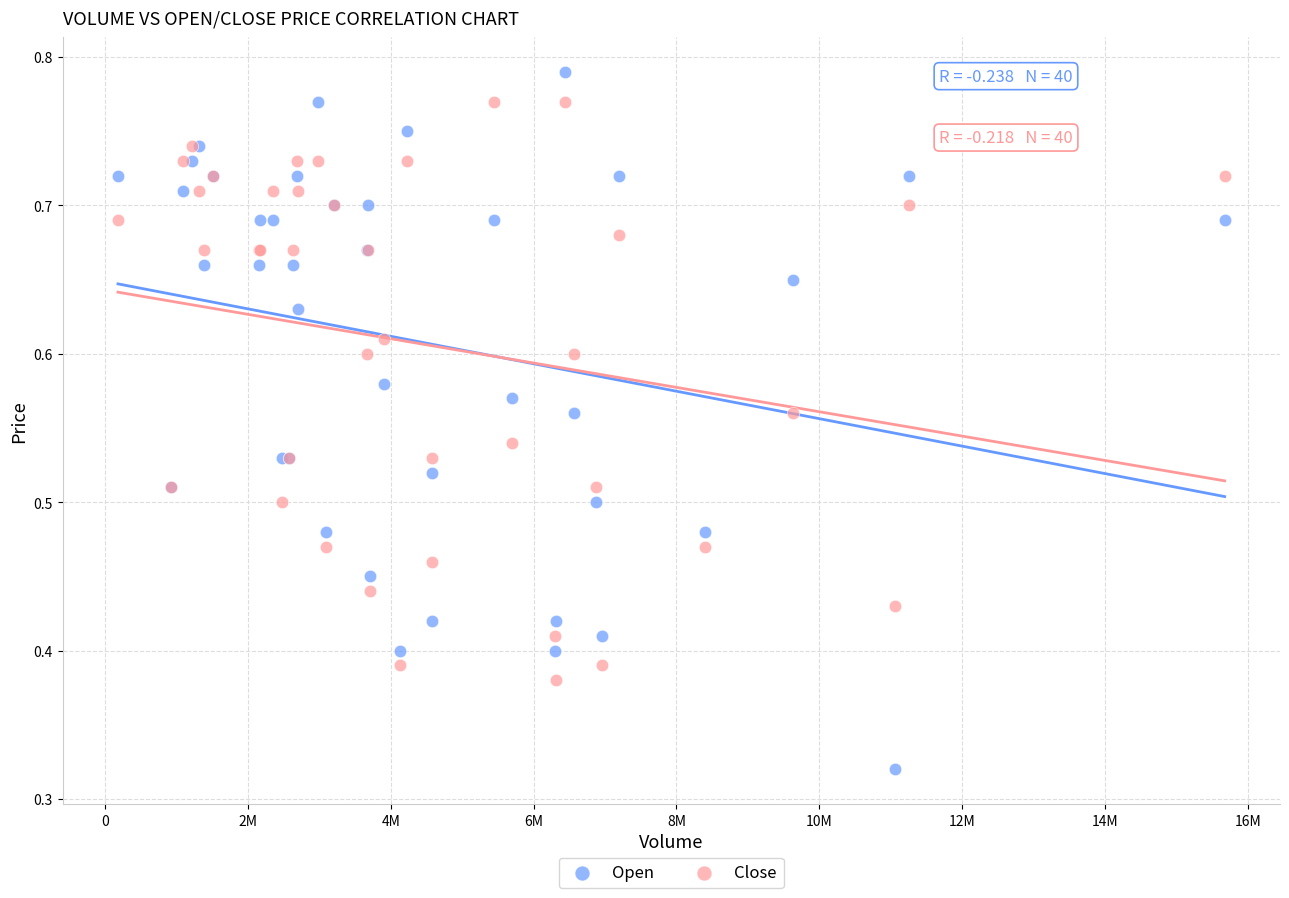

What is the X range (max minus min) for the scatter plot?

15493700.0